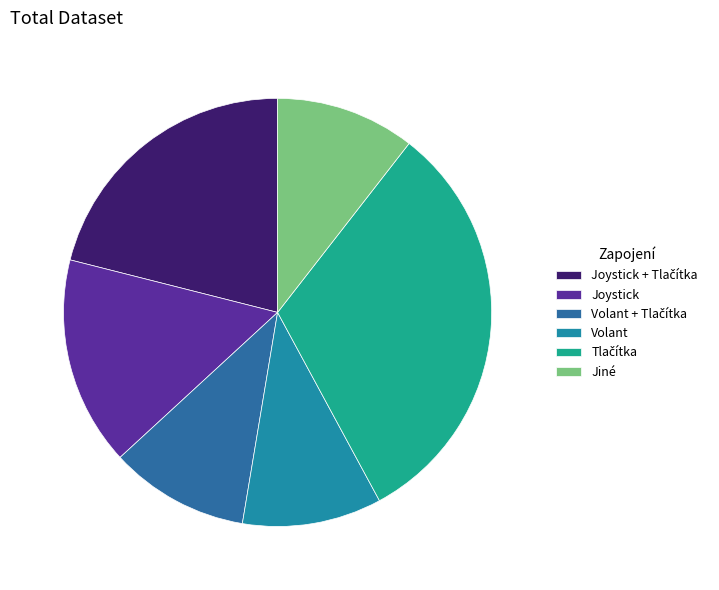

Rank the categories by value from lowest to highest.

Volant + Tlačítka, Volant, Jiné, Joystick, Joystick + Tlačítka, Tlačítka